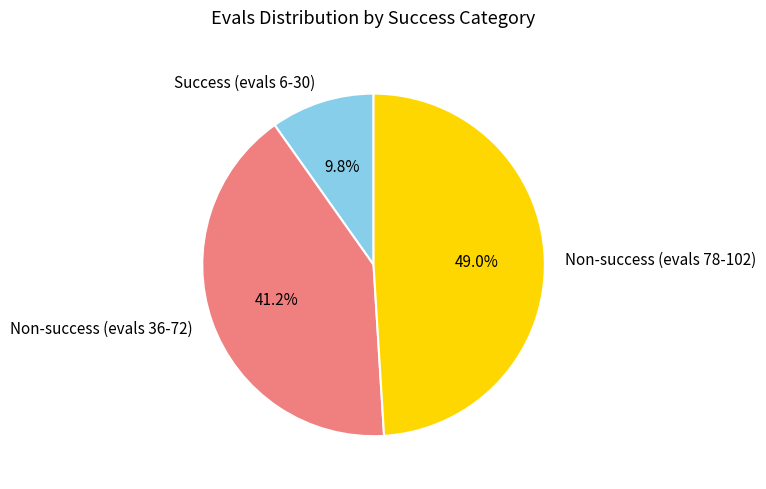

Does Non-success (evals 36-72) represent more than half of the total?

No